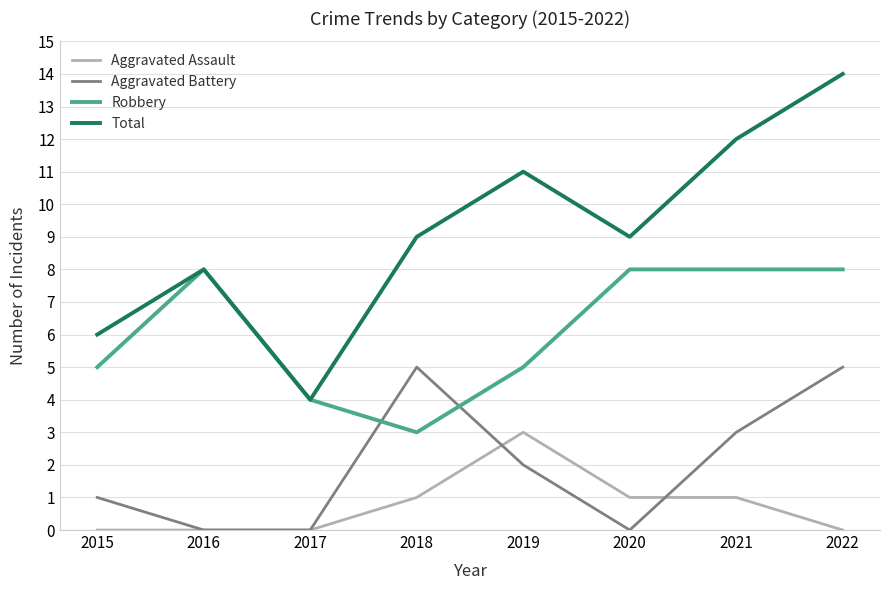

How many lines are shown in the chart?

4